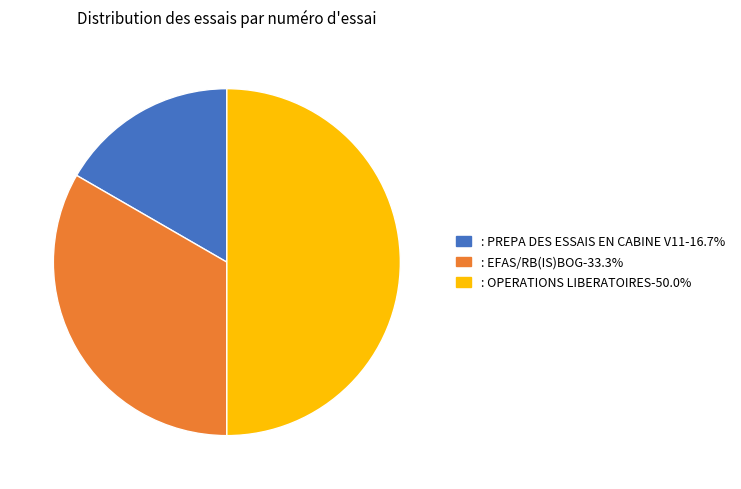

What is the ratio of the value at : EFAS/RB(IS)BOG to the value at : OPERATIONS LIBERATOIRES?

0.7